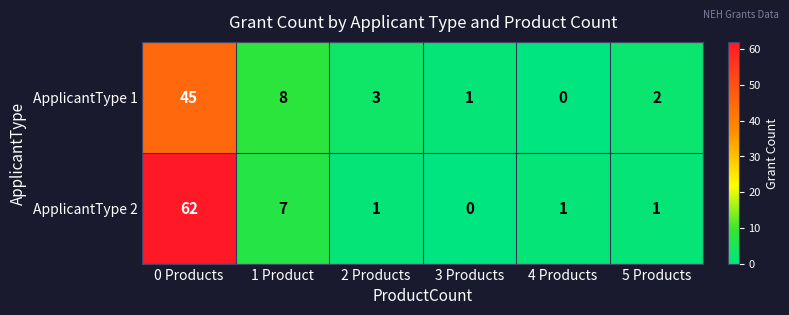

Rank the series by their average value, from lowest to highest.

ApplicantType 1, ApplicantType 2